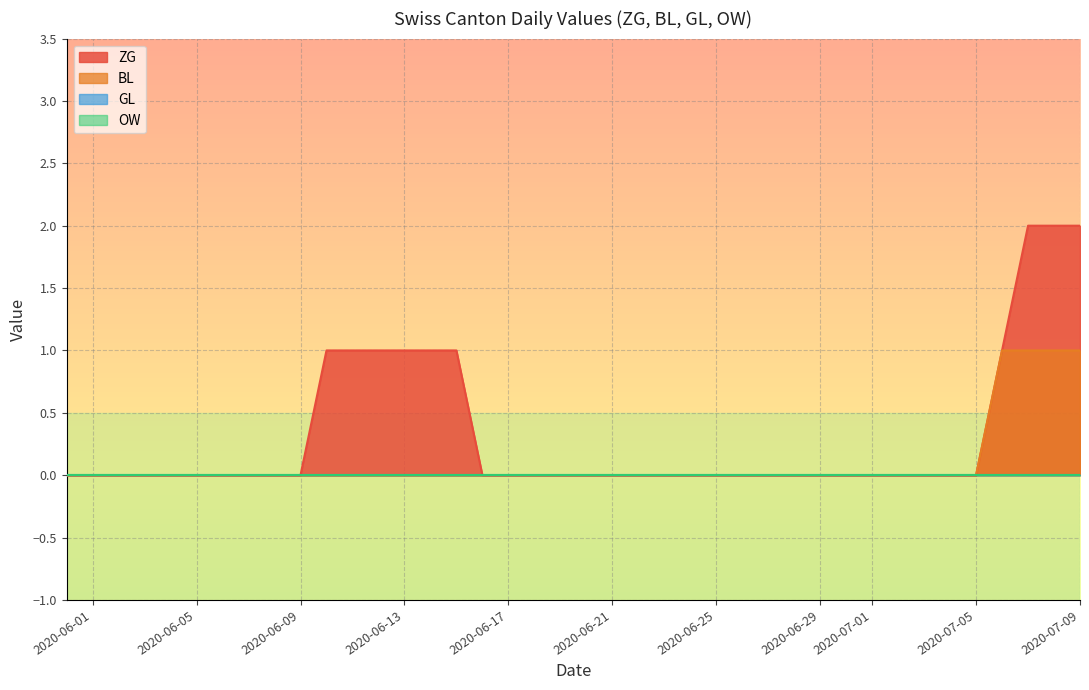

What position from the right is 2020-06-16?

24